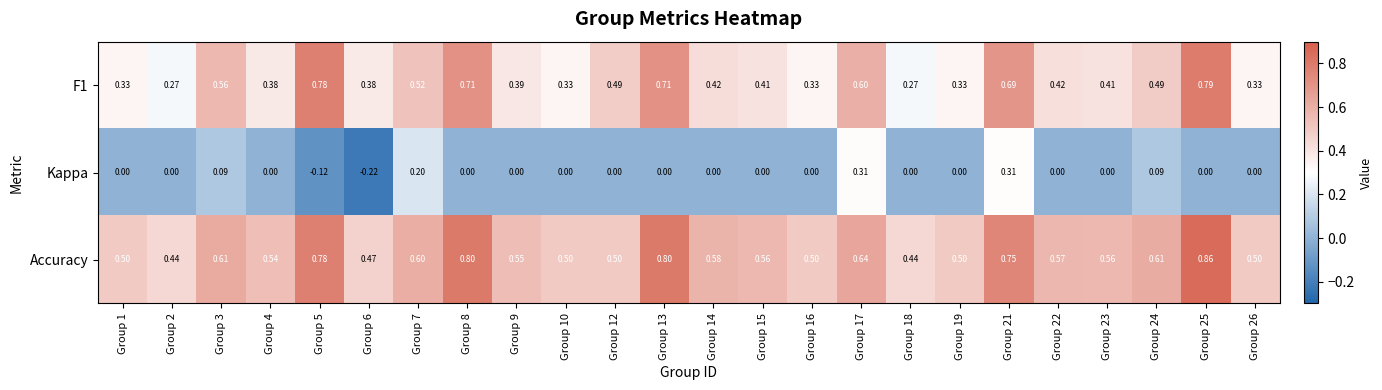

Which series changed the most between Group 7 and Group 17?

Kappa